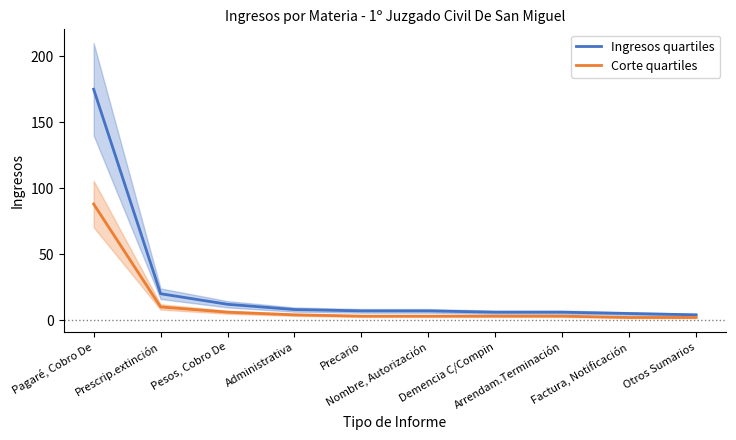

Rank the series at Prescrip.extinción from lowest to highest value.

Corte quartiles, Ingresos quartiles